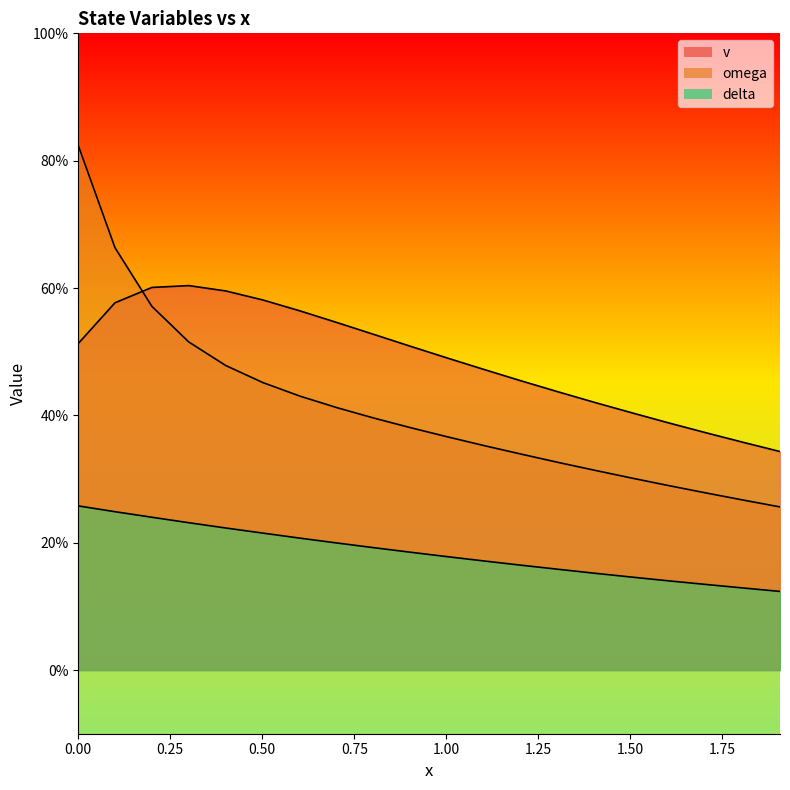

What is the value of the omega point at the 20th from the left?

0.3